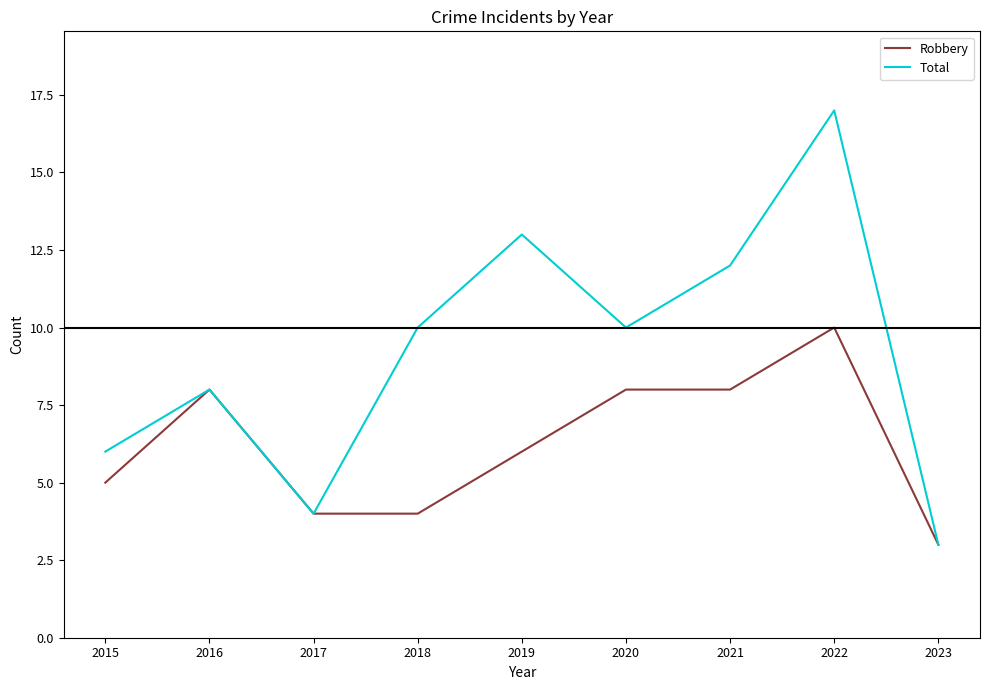

Reading left to right, extract all data points from this chart.

Robbery: 5	8	4	4	6	8	8	10	3
Total: 6	8	4	10	13	10	12	17	3